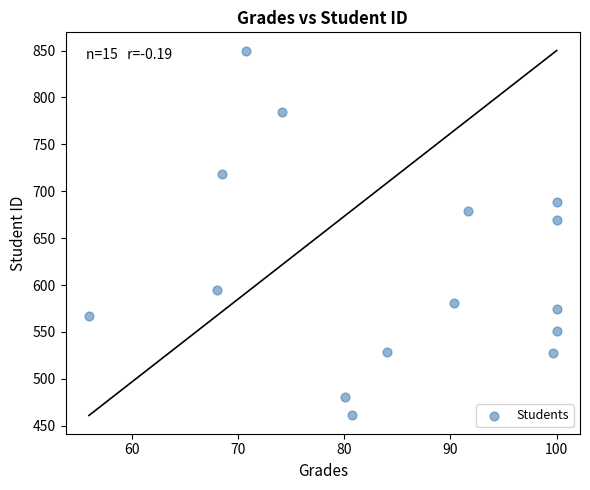

What is the range of Y values (max minus min)?

389